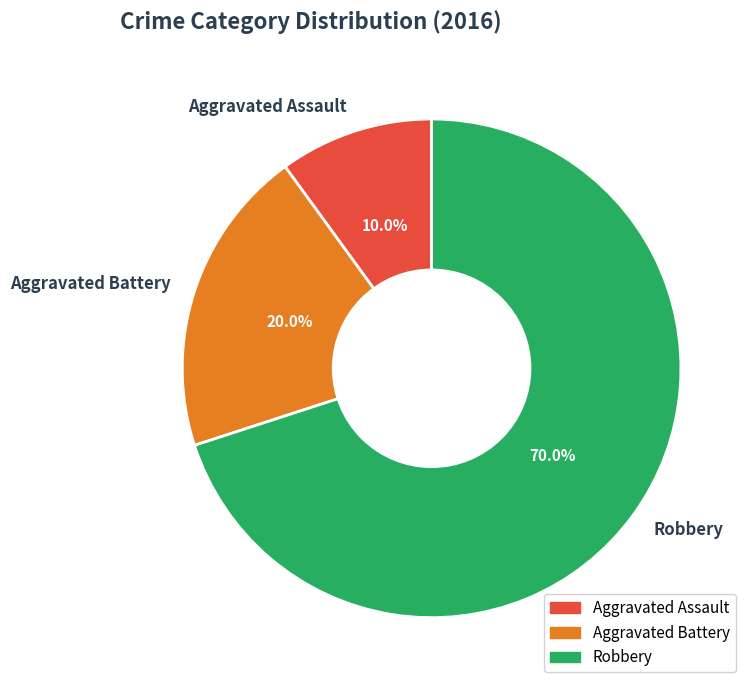

True or false: Aggravated Assault accounts for 10% of the total.

True